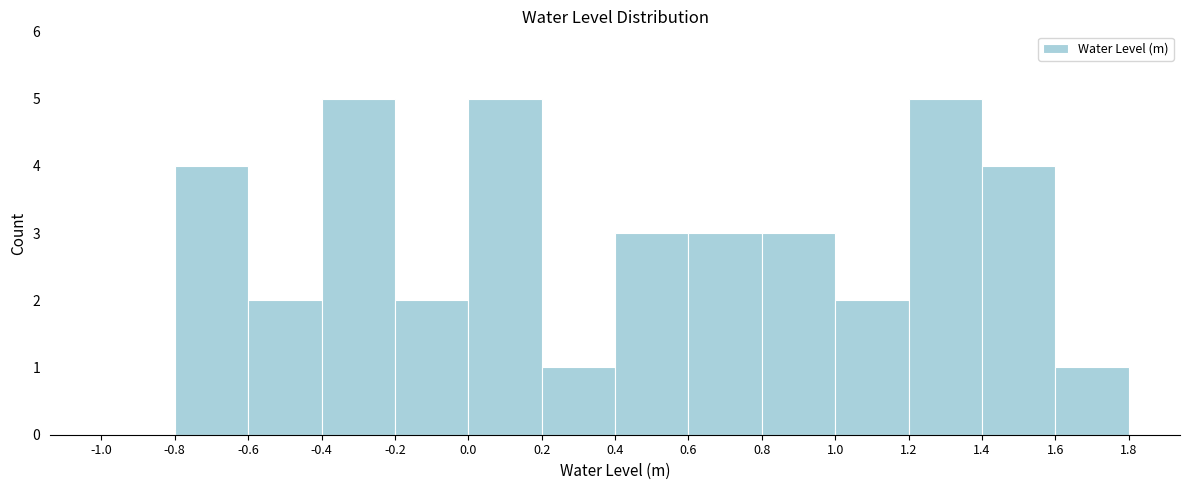

Reading left to right, list every bar in this chart as the range it spans on the x-axis followed by its height. The values are not printed on the chart, so give them approximately, as read against the axis.

-1.0 to -0.8: 0
-0.8 to -0.6: 4
-0.6 to -0.4: 2
-0.4 to -0.2: 5
-0.2 to 0.0: 2
0.0 to 0.2: 5
0.2 to 0.4: 1
0.4 to 0.6: 3
0.6 to 0.8: 3
0.8 to 1.0: 3
1.0 to 1.2: 2
1.2 to 1.4: 5
1.4 to 1.6: 4
1.6 to 1.8: 1